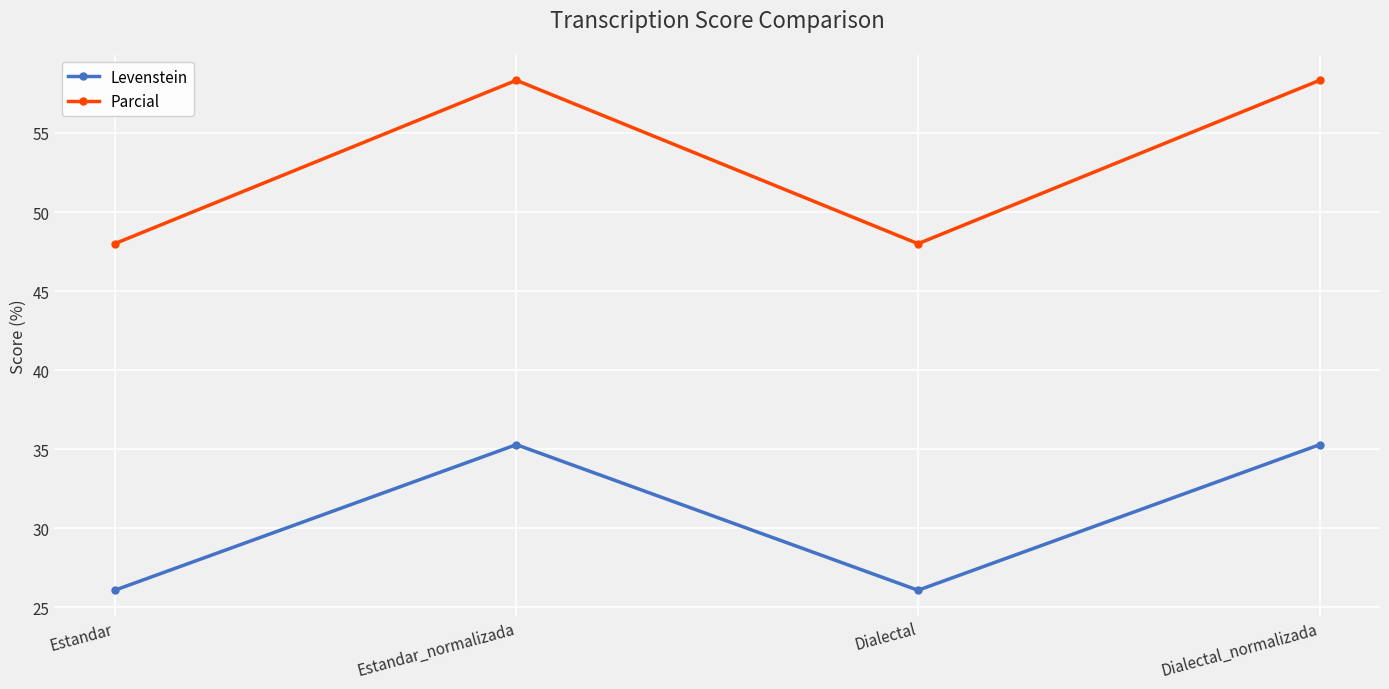

What is the minimum value shown in the chart?

26.1